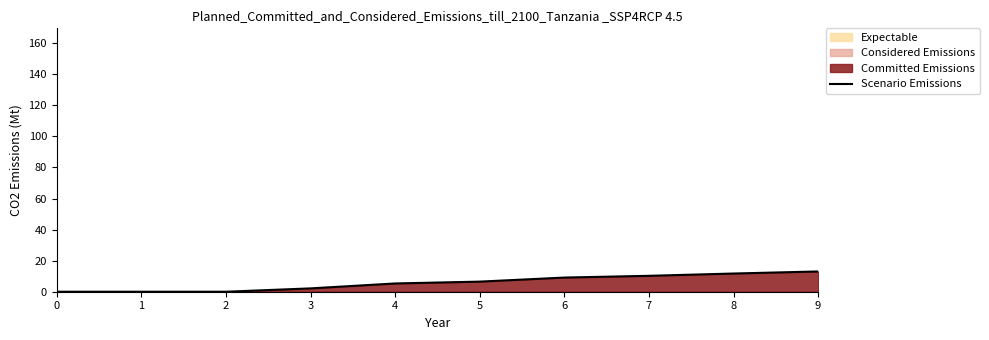

List the labels in order of value, smallest first.

0, 1, 2, 3, 4, 5, 6, 7, 8, 9